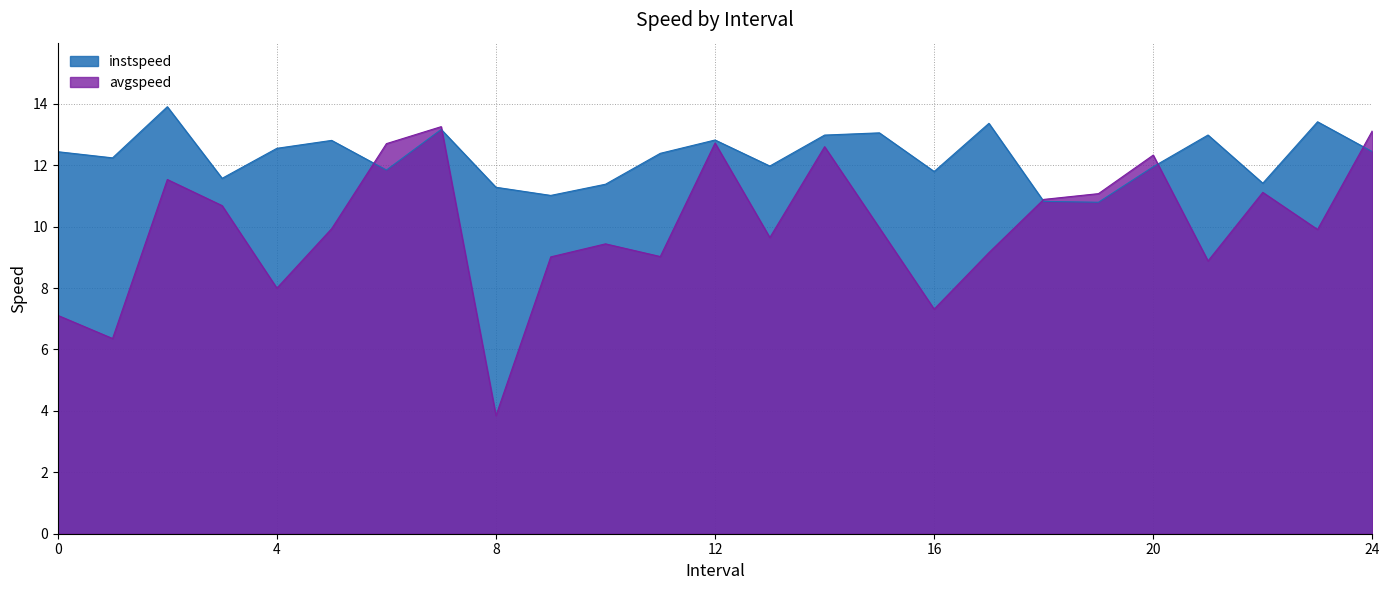

What is the average value of the avgspeed series?

10.0